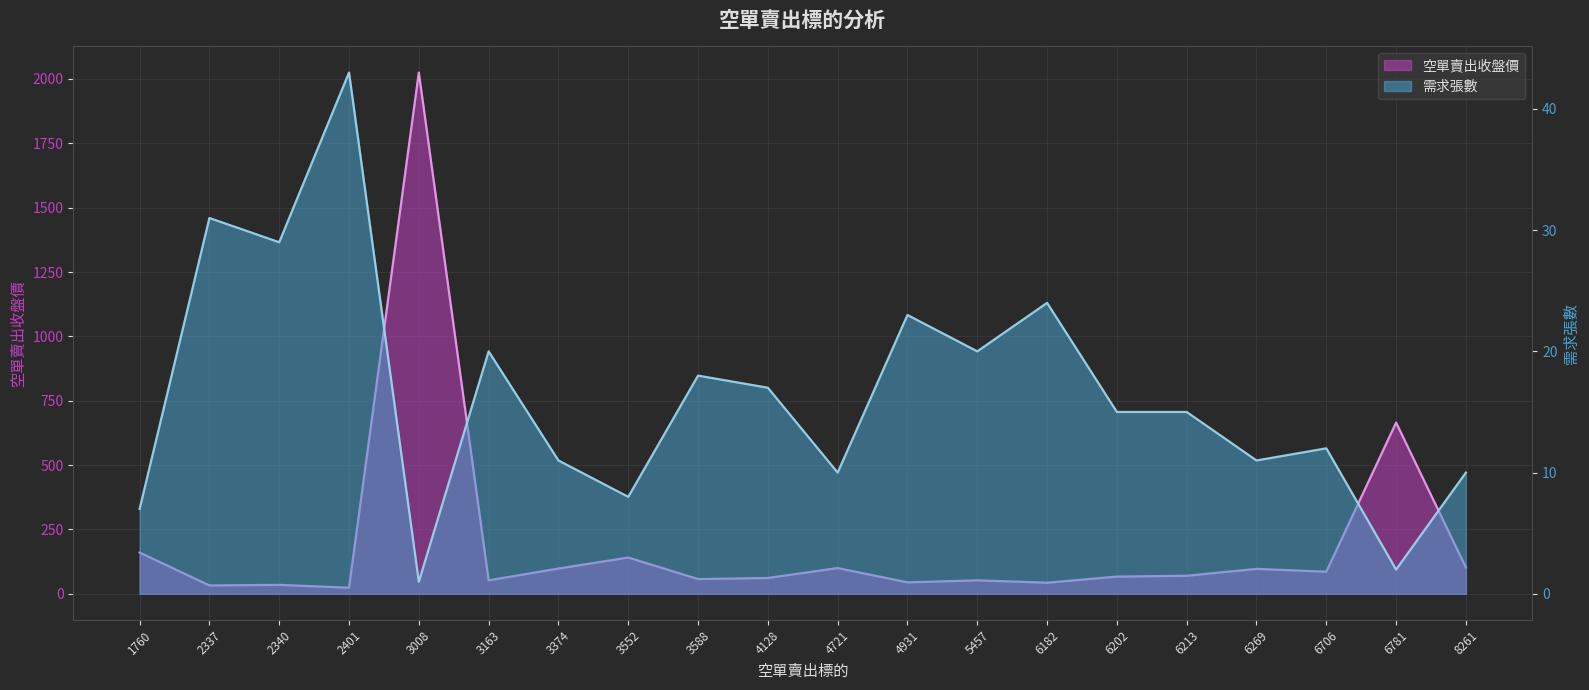

At which category does 空單賣出收盤價 reach its first local peak?

2340